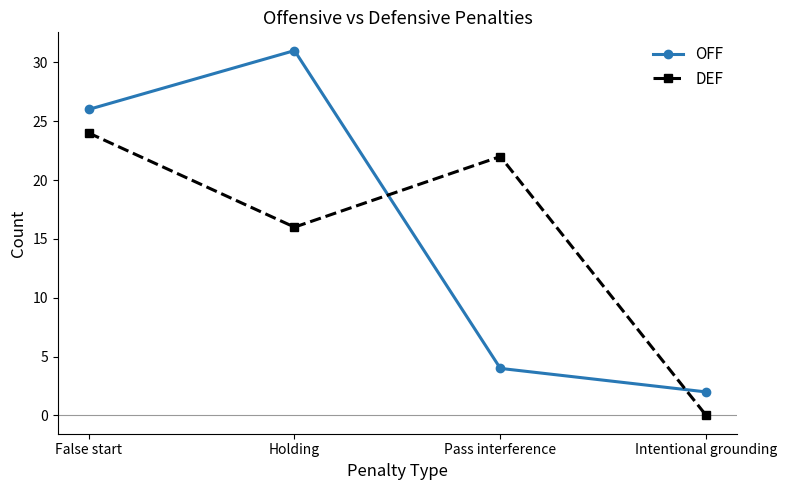

Count the number of data series in this chart.

2